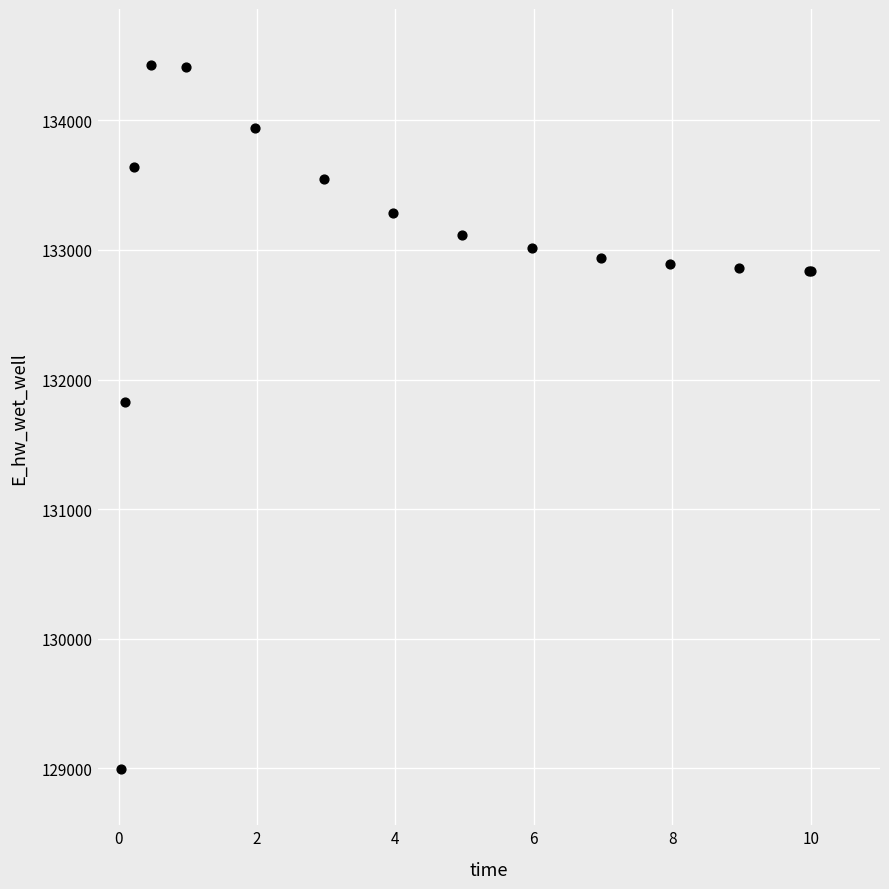

What Y value in the scatter plot is closest to 131709?

131827.3